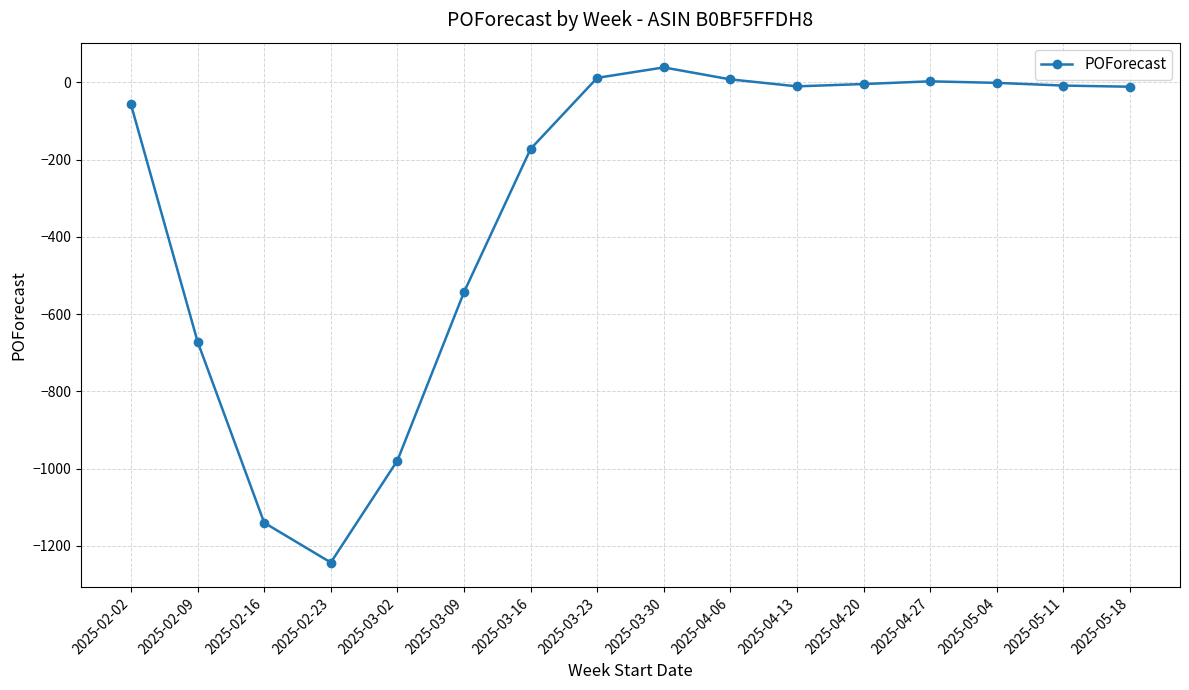

How many values are below -10?

8